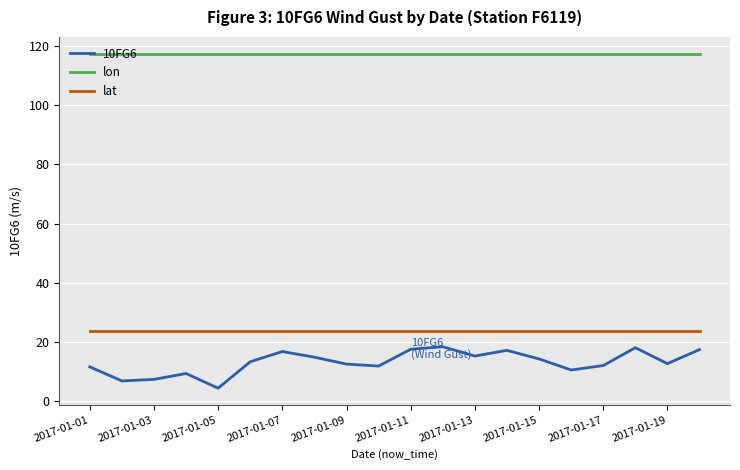

What is the minimum value shown in the chart?

4.4